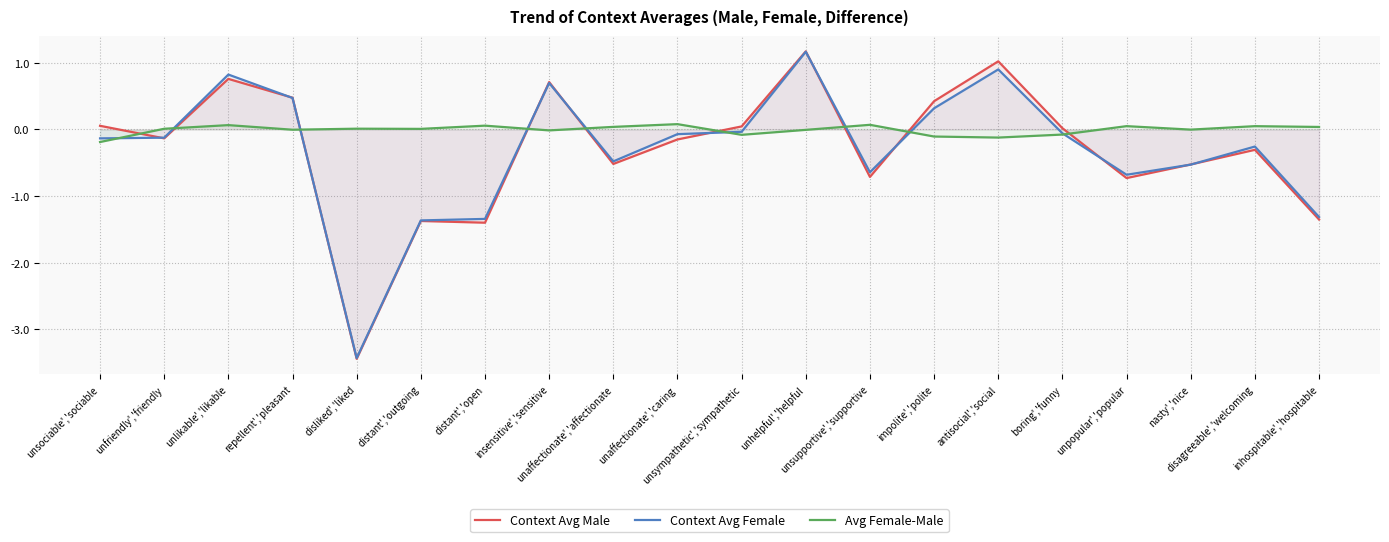

Between unsupportive','supportive and unaffectionate','caring, which is larger?

unaffectionate','caring